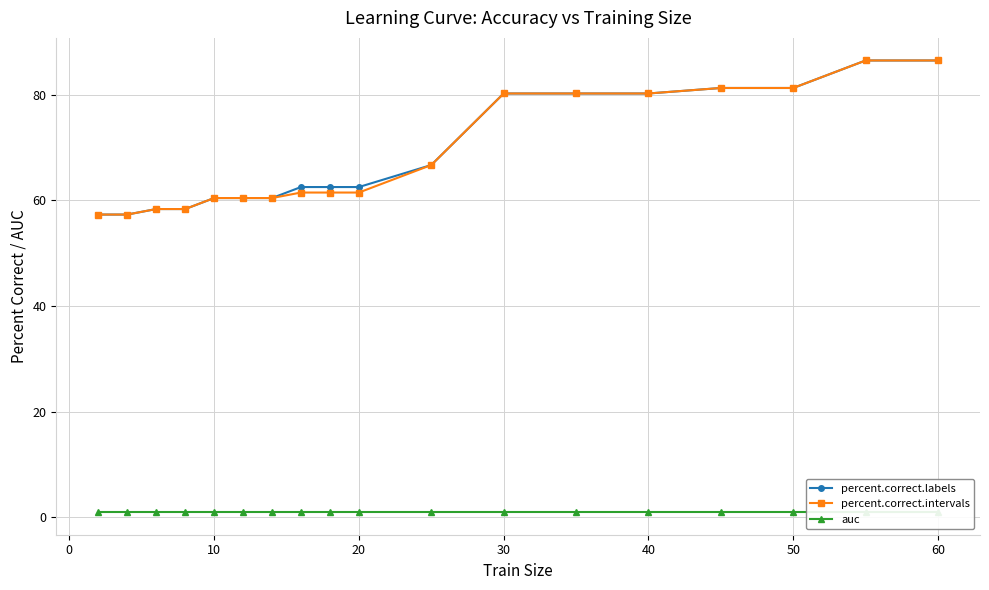

What are all the series names shown in the legend?

percent.correct.labels, percent.correct.intervals, auc